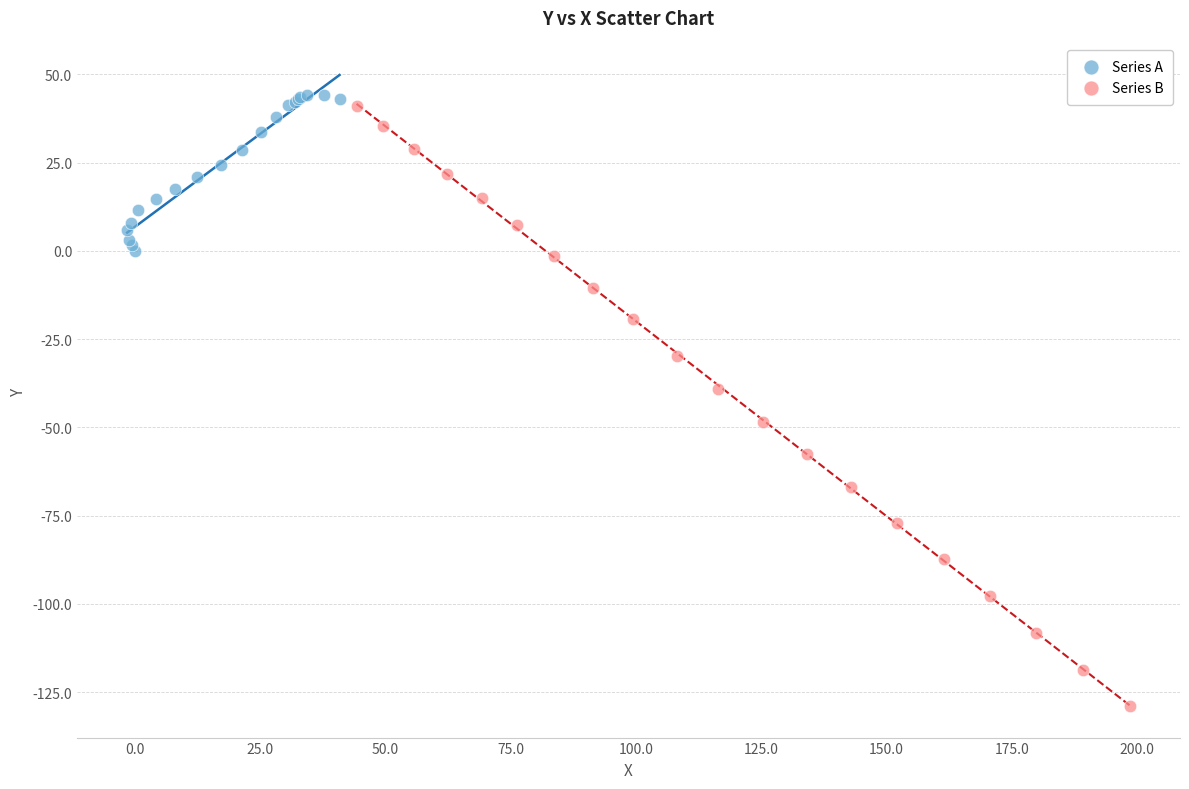

Which series has the widest spread of Y values?

Series B